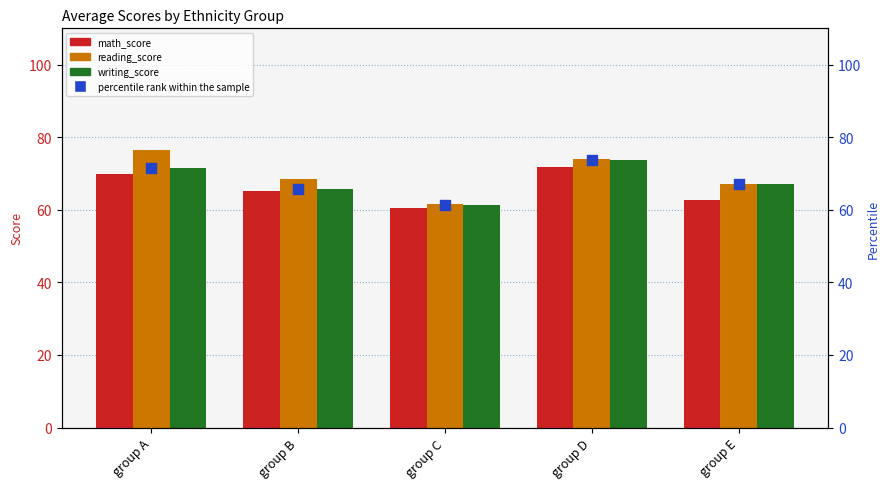

Is the value of reading_score at group D greater than the value of math_score at group B?

Yes